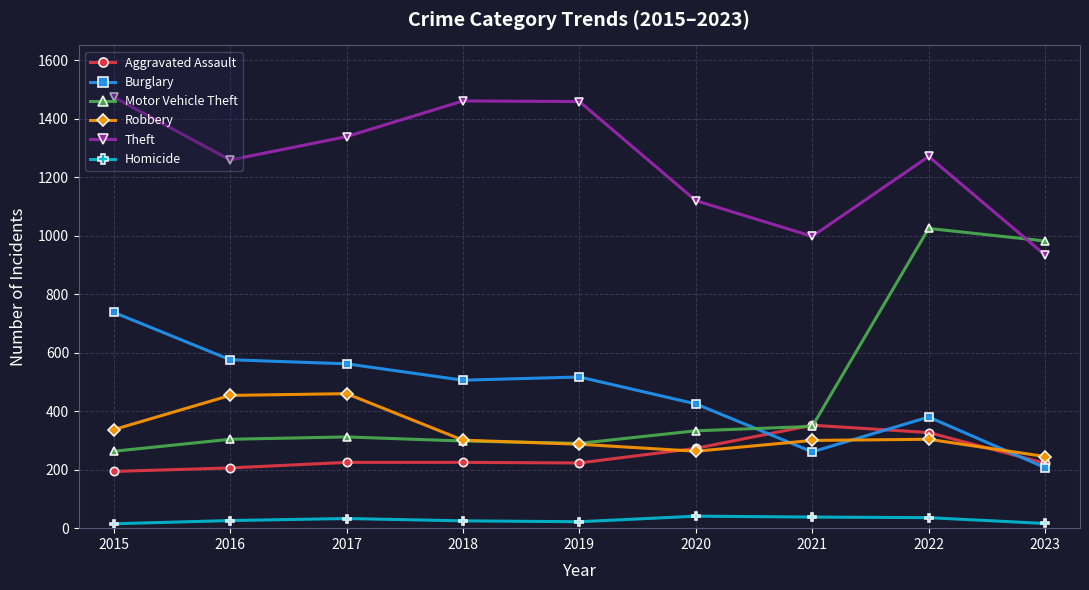

Where is the first local minimum for Theft?

2016